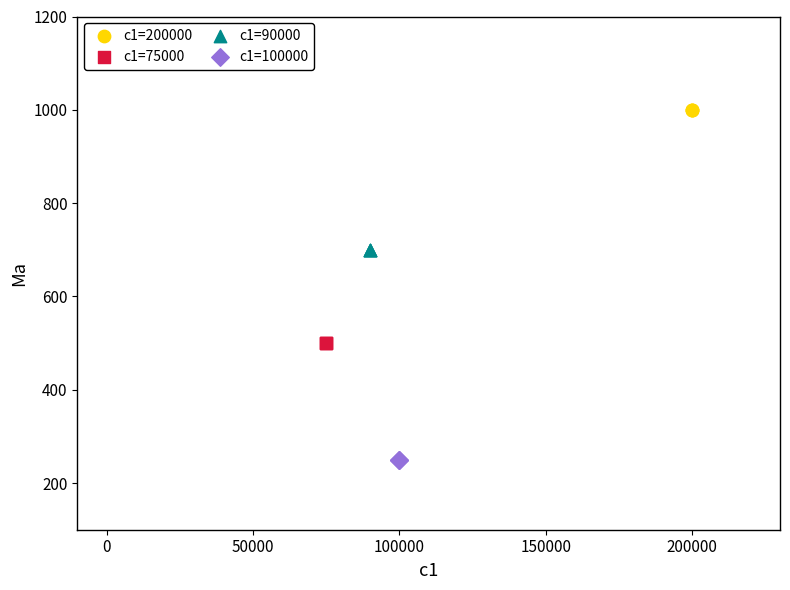

Which series contains the lowest Y value?

c1=100000